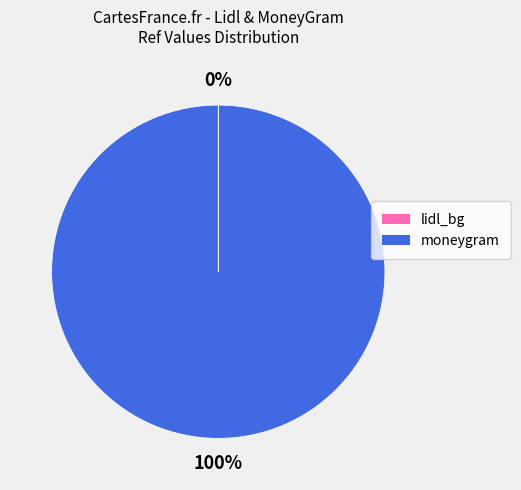

To the nearest percent, what portion does moneygram represent?

100%